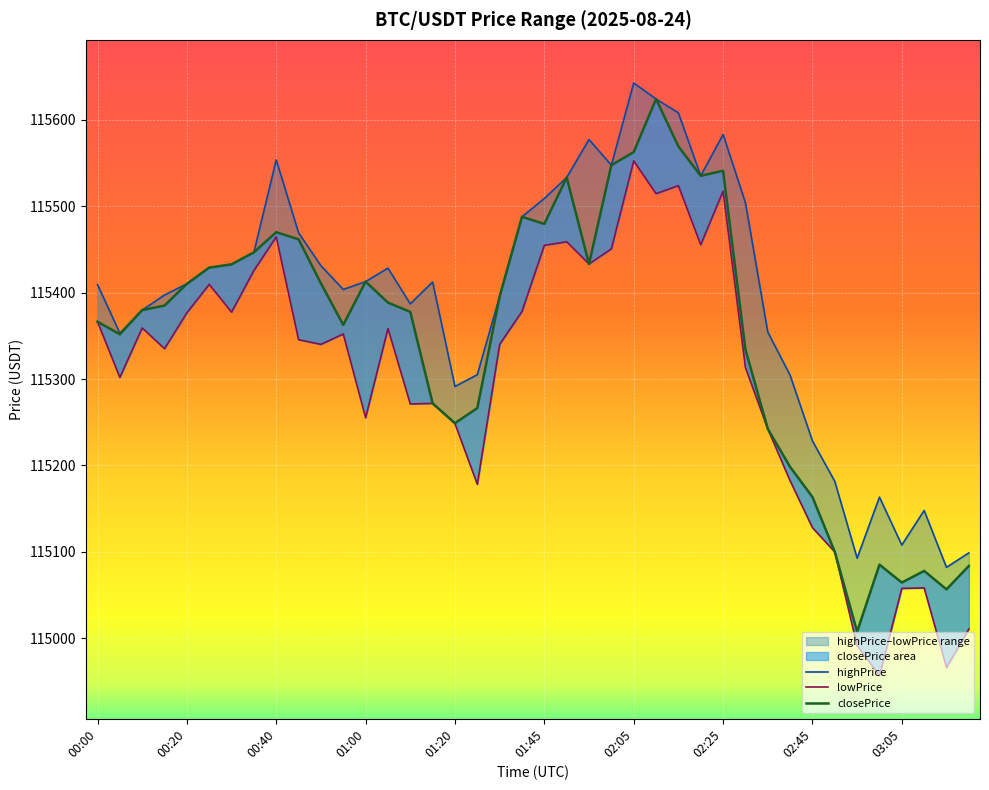

Reading right to left, list all the values displayed in this chart.

highPrice: 115098.8	115082.1	115147.9	115107.9	115163.4	115092.7	115181.7	115228.4	115304.5	115354.6	115504.2	115583.2	115535.3	115608.1	115624.2	115642.7	115547.6	115577.3	115533.3	115509.1	115487.8	115395.8	115305.1	115291.5	115412.4	115387.1	115428.4	115412.8	115403.8	115431.3	115469.3	115553.8	115446.7	115432.8	115429.0	115410.2	115397.3	115379.8	115353.1	115409.5
lowPrice: 115010.7	114966.1	115058.3	115057.8	114956.8	114991.5	115100.0	115128.1	115182.4	115242.5	115313.5	115517.5	115455.5	115523.9	115514.6	115552.6	115450.7	115433.3	115459.0	115454.8	115378.3	115340.2	115178.3	115248.5	115271.9	115271.2	115358.6	115255.3	115352.2	115340.2	115345.6	115464.6	115425.7	115377.5	115409.6	115376.8	115335.2	115359.2	115301.9	115366.4
closePrice: 115083.7	115056.6	115078.0	115064.5	115085.3	115007.6	115100.0	115163.5	115198.4	115242.5	115334.2	115541.1	115535.3	115569.3	115624.2	115562.7	115547.6	115433.3	115533.3	115479.6	115487.8	115395.8	115266.5	115249.0	115271.9	115377.8	115388.5	115412.8	115362.7	115410.8	115461.8	115470.0	115446.7	115432.8	115429.0	115410.2	115385.1	115379.8	115351.9	115366.4